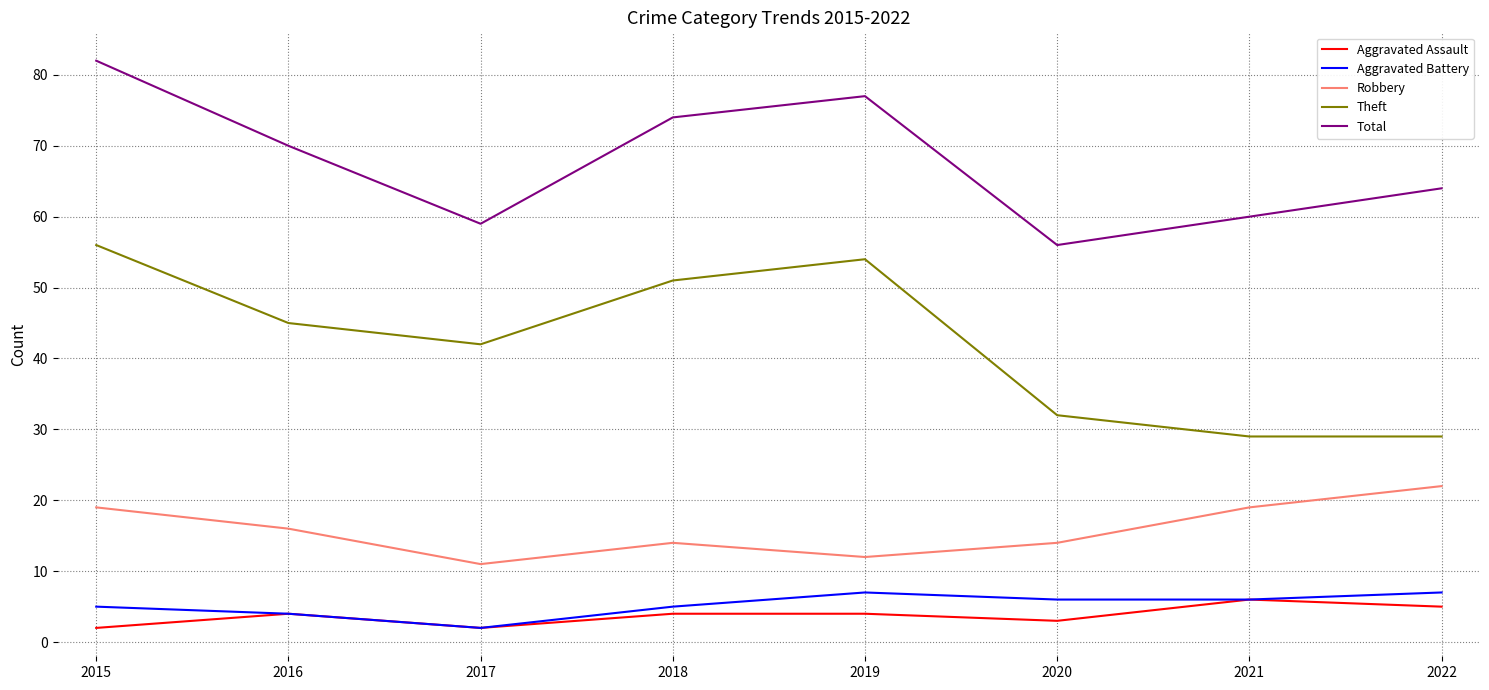

Where is the first local maximum for Aggravated Battery?

2019